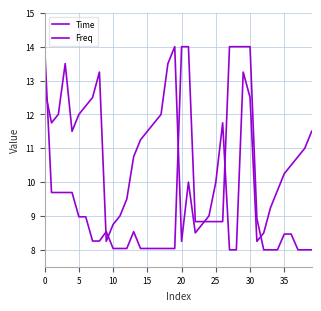

What is the value of the Time point at the 12th from the left?

9.0